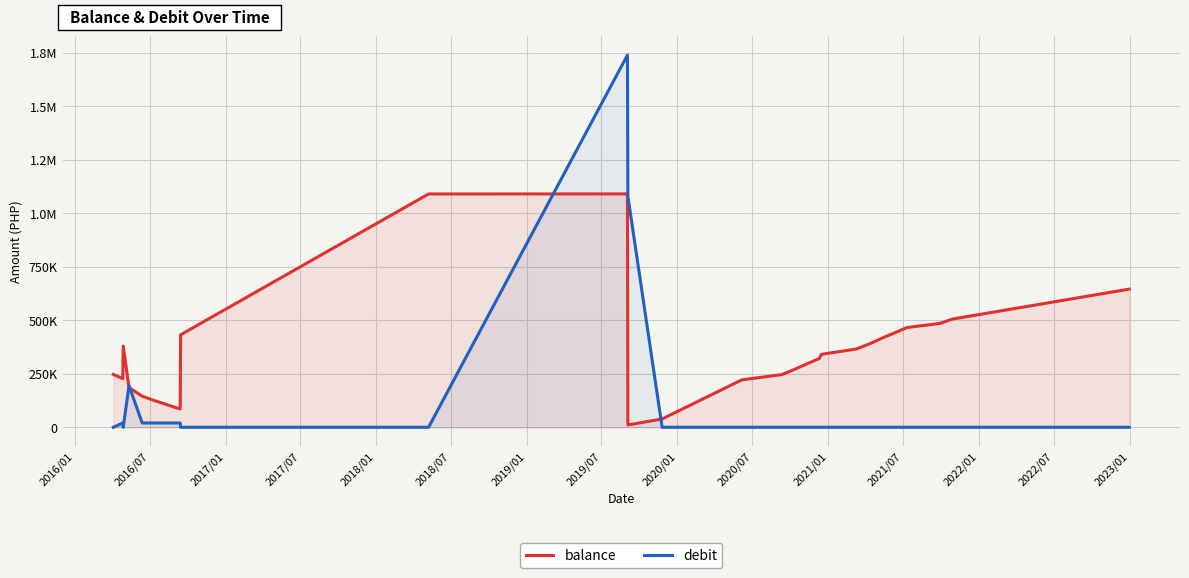

Which series ends up on top after the final intersection of balance and debit?

balance